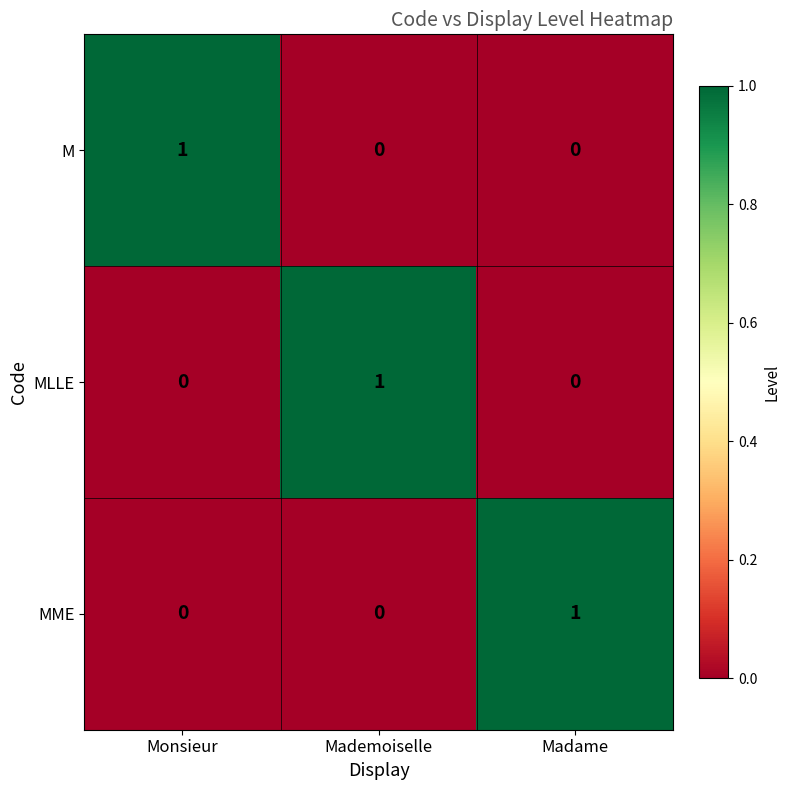

Which category has the highest value in the M series?

Monsieur